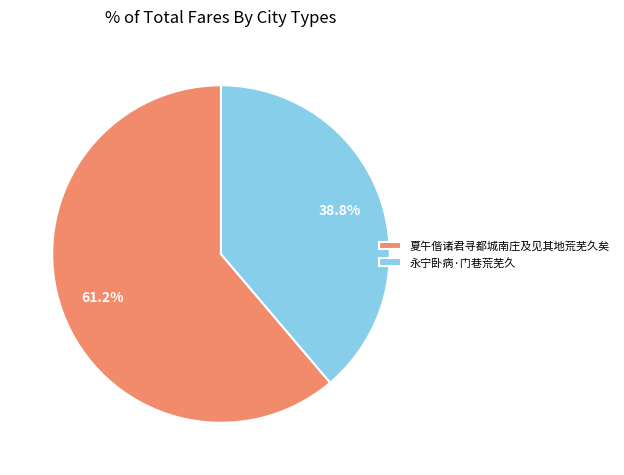

Between 永宁卧病·门巷荒芜久 and 夏午偕诸君寻都城南庄及见其地荒芜久矣, which is larger?

夏午偕诸君寻都城南庄及见其地荒芜久矣